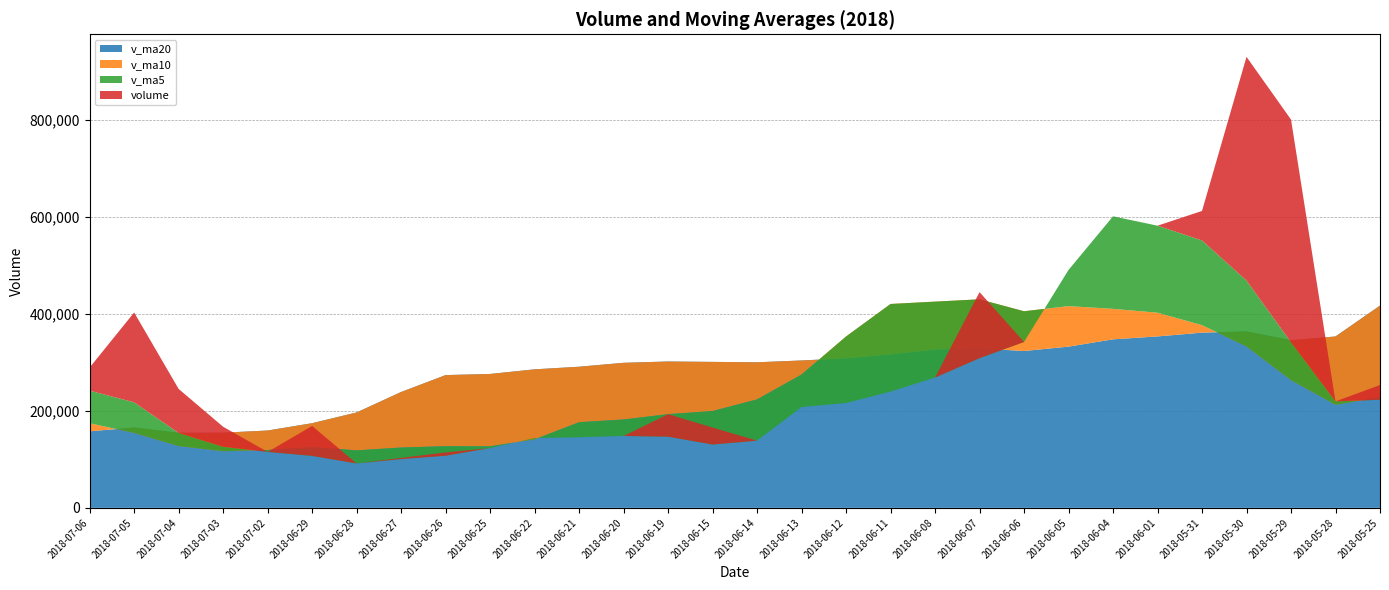

Reading left to right, transcribe all the data shown in this chart.

volume: 2018-07-06=289332.6	2018-07-05=402884.2	2018-07-04=245211.8	2018-07-03=167224.3	2018-07-02=103714.8	2018-06-29=168913.2	2018-06-28=87004.0	2018-06-27=103024.0	2018-06-26=114245.7	2018-06-25=62704.0	2018-06-22=90778.0	2018-06-21=132057.7	2018-06-20=137822.5	2018-06-19=193140.6	2018-06-15=165603.2	2018-06-14=98608.7	2018-06-13=146075.3	2018-06-12=130255.0	2018-06-11=112444.1	2018-06-08=205516.6	2018-06-07=444849.3	2018-06-06=187664.4	2018-06-05=247951.6	2018-06-04=257291.4	2018-06-01=405611.3	2018-05-31=612225.2	2018-05-30=930032.3	2018-05-29=800688.2	2018-05-28=160664.9	2018-05-25=253311.0
v_ma5: 2018-07-06=241673.5	2018-07-05=217589.7	2018-07-04=154413.6	2018-07-03=125976.1	2018-07-02=115380.4	2018-06-29=107178.2	2018-06-28=91551.1	2018-06-27=100561.9	2018-06-26=107521.6	2018-06-25=123300.6	2018-06-22=143880.4	2018-06-21=145446.5	2018-06-20=148250.1	2018-06-19=146736.6	2018-06-15=130597.3	2018-06-14=138580.0	2018-06-13=207828.1	2018-06-12=216145.9	2018-06-11=239685.2	2018-06-08=268654.7	2018-06-07=308673.6	2018-06-06=342148.8	2018-06-05=490622.4	2018-06-04=601169.7	2018-06-01=581844.4	2018-05-31=551384.3	2018-05-30=468685.0	2018-05-29=341358.2	2018-05-28=219549.1	2018-05-25=222891.3
v_ma10: 2018-07-06=174425.9	2018-07-05=154570.4	2018-07-04=127487.8	2018-07-03=116748.8	2018-07-02=119340.4	2018-06-29=125529.3	2018-06-28=118498.8	2018-06-27=124406.0	2018-06-26=127129.1	2018-06-25=126948.9	2018-06-22=141230.2	2018-06-21=176637.3	2018-06-20=182198.0	2018-06-19=193210.9	2018-06-15=199626.0	2018-06-14=223626.8	2018-06-13=274988.4	2018-06-12=353384.1	2018-06-11=420427.4	2018-06-08=425249.5	2018-06-07=430029.0	2018-06-06=405416.9	2018-06-05=415990.3	2018-06-04=410359.4	2018-06-01=402367.9	2018-05-31=376720.5	2018-05-30=332814.7	2018-05-29=263484.5	2018-05-28=212605.1	2018-05-25=227895.8
v_ma20: 2018-07-06=157828.0	2018-07-05=165603.9	2018-07-04=154842.9	2018-07-03=154979.9	2018-07-02=159483.2	2018-06-29=174578.0	2018-06-28=196743.6	2018-06-27=238895.0	2018-06-26=273778.3	2018-06-25=276099.2	2018-06-22=285629.6	2018-06-21=291027.1	2018-06-20=299094.1	2018-06-19=301785.1	2018-06-15=300996.9	2018-06-14=300173.7	2018-06-13=303901.6	2018-06-12=308434.3	2018-06-11=316516.3	2018-06-08=326572.7	2018-06-07=328825.5	2018-06-06=323454.0	2018-06-05=332441.4	2018-06-04=347512.3	2018-06-01=353517.5	2018-05-31=361318.3	2018-05-30=363698.3	2018-05-29=345770.1	2018-05-28=353400.2	2018-05-25=417054.2